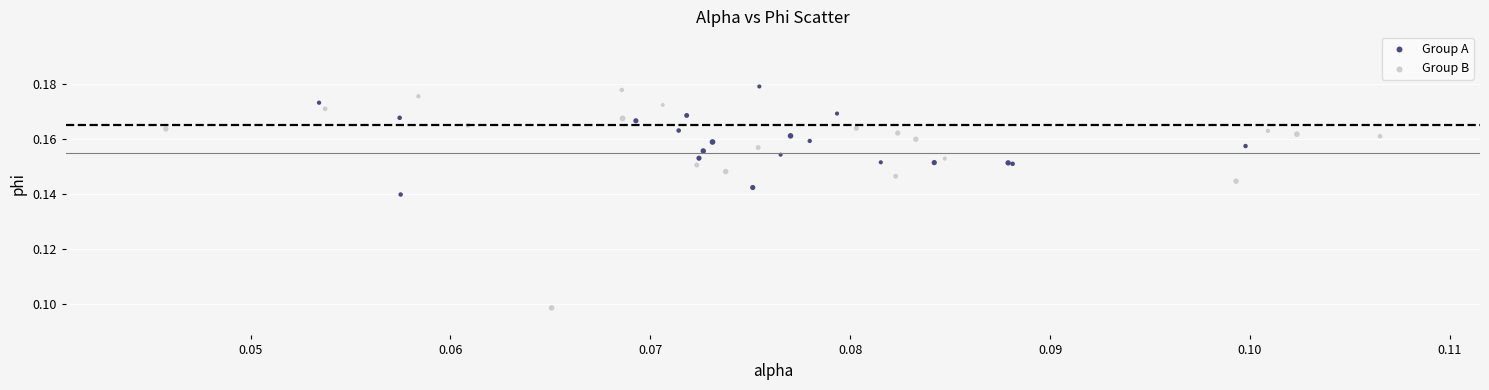

Which series contains the lowest Y value?

Group B